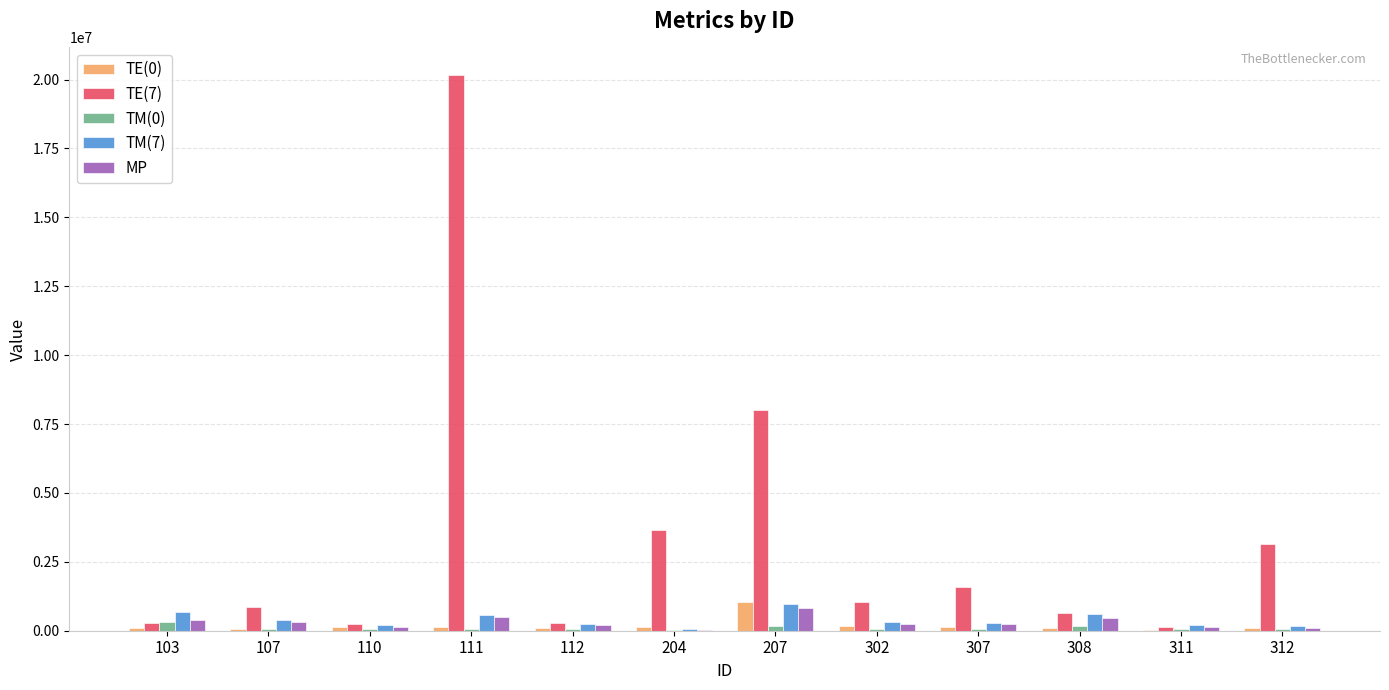

What are all the series names shown in the legend?

TE(0), TE(7), TM(0), TM(7), MP